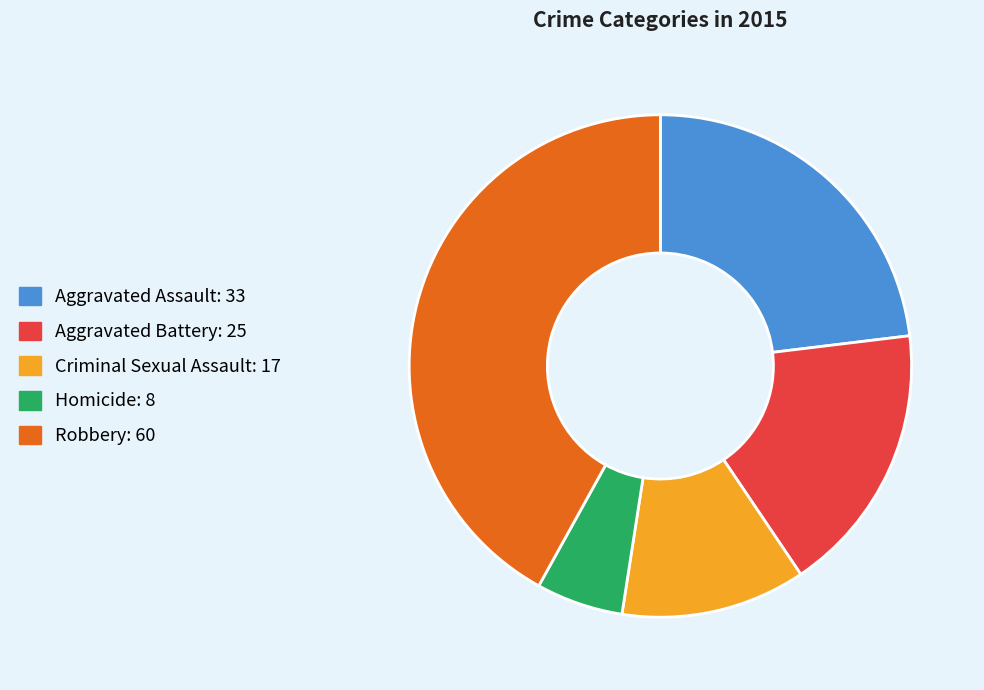

How many segments does this pie chart have?

5